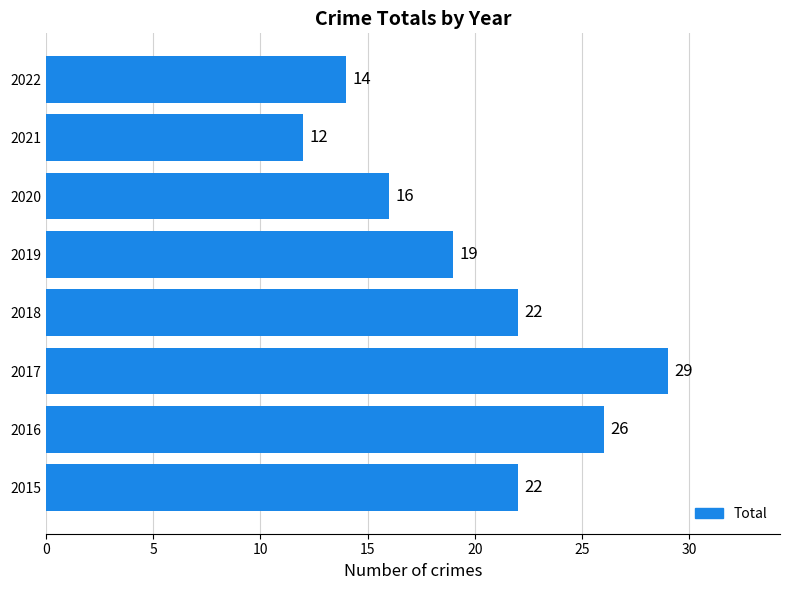

Between 2020 and 2019, which is larger?

2019